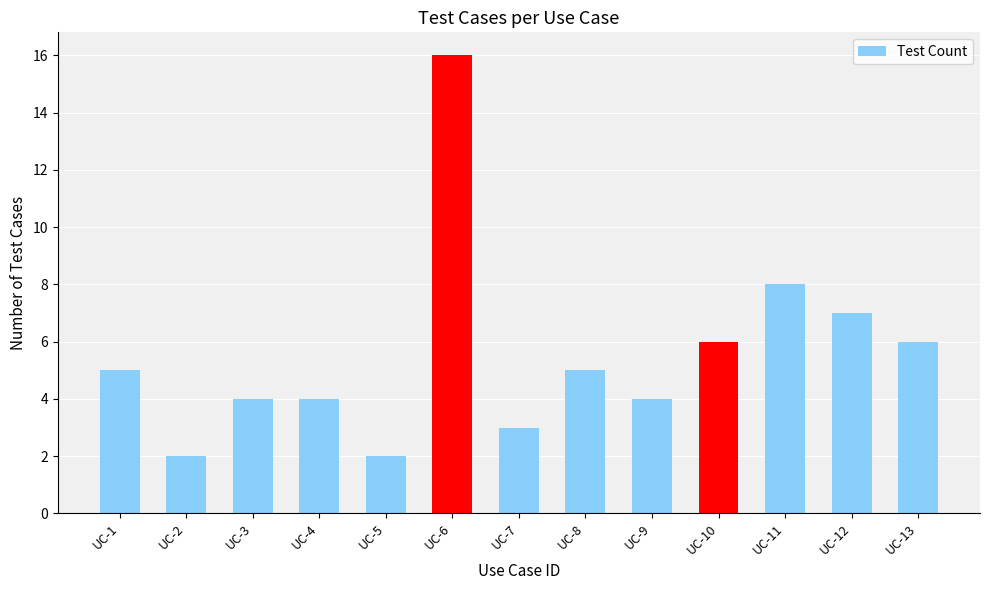

What is the value of the 11th bar from the left?

8